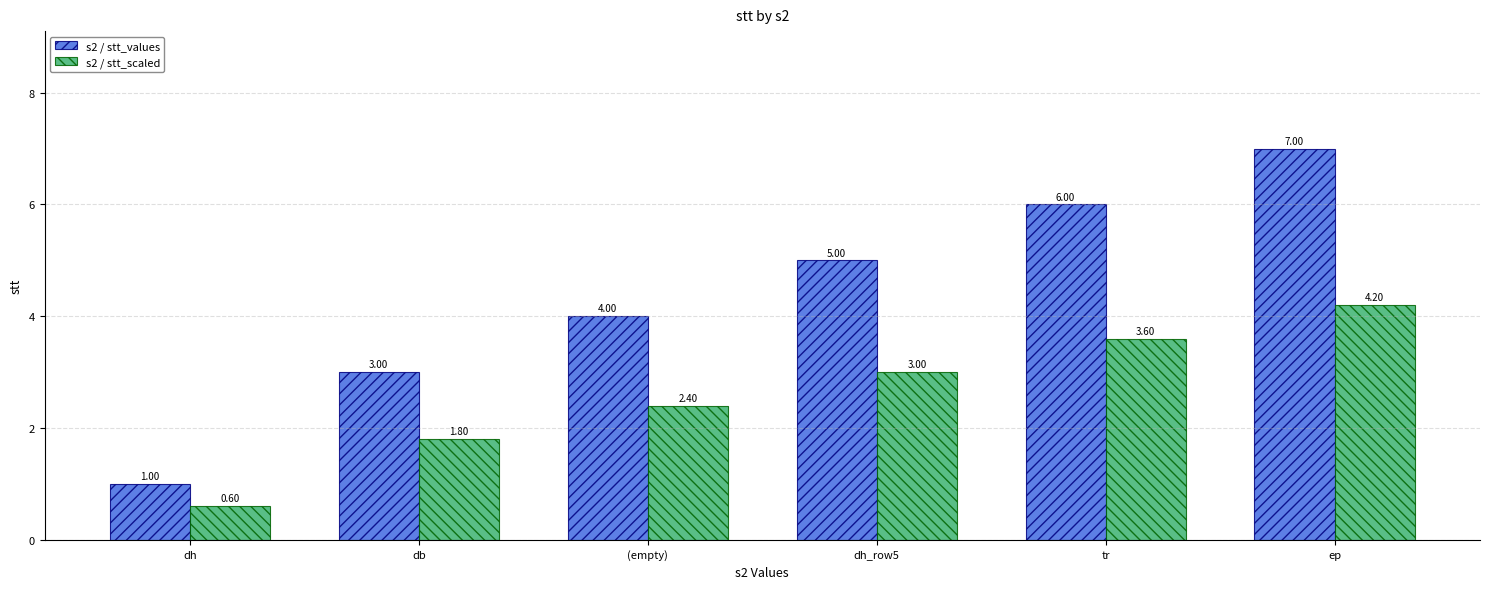

What is the label of the 2nd bar from the right?

tr